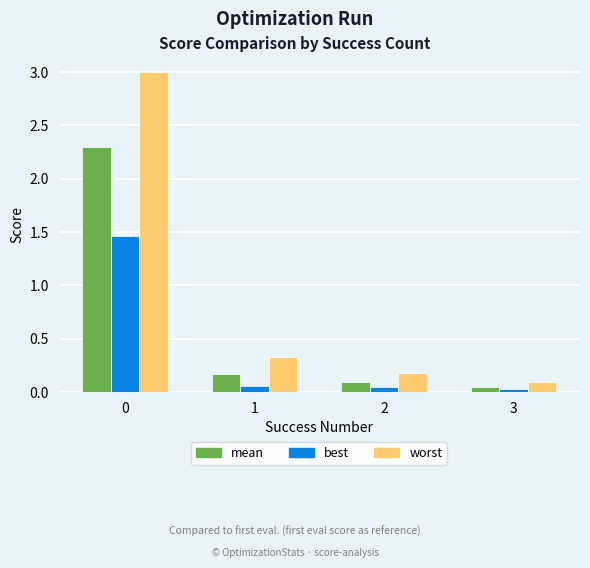

What is the greatest value displayed?

3.0